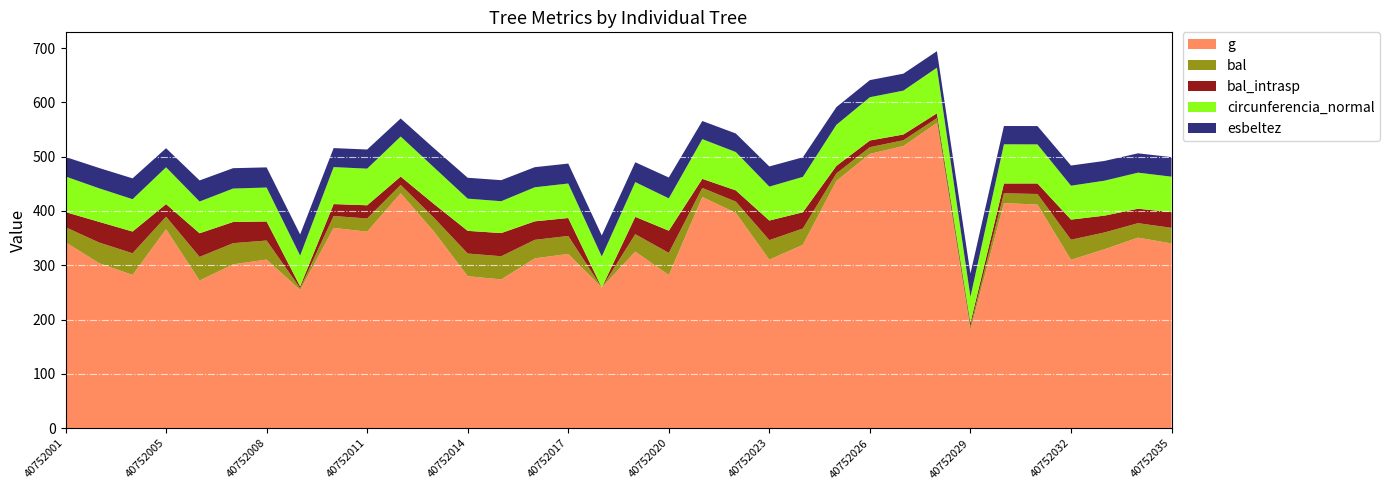

Reading left to right, list all the values displayed in this chart.

g: 342.4	303.9	282.2	366.3	271.9	301.7	310.5	254.6	368.7	361.8	432.6	361.5	279.8	273.9	312.7	320.9	259.1	325.1	281.9	425.6	396.4	310.2	337.8	455.1	505.1	519.5	562.0	181.1	414.4	411.8	310.0	329.4	350.9	340.1
bal: 27.7	38.0	40.0	23.1	43.5	39.0	35.1	3.3	22.0	24.3	15.3	25.5	41.8	42.6	34.1	33.1	0.0	32.0	40.9	16.7	20.7	36.1	29.9	13.9	12.3	10.6	8.8	6.5	18.1	19.4	37.0	31.0	26.6	28.8
bal_intrasp: 27.7	38.0	40.0	23.1	43.5	39.0	35.1	3.3	22.0	24.3	15.3	25.5	41.8	42.6	34.1	33.1	0.0	32.0	40.9	16.7	20.7	36.1	29.9	13.9	12.3	10.6	8.8	6.5	18.1	19.4	37.0	31.0	26.6	28.8
circunferencia_normal: 65.6	61.8	59.5	67.8	58.5	61.6	62.5	56.6	68.1	67.4	73.7	67.4	59.3	58.7	62.7	63.5	57.1	63.9	59.5	73.1	70.6	62.4	65.2	75.6	79.7	80.8	84.0	47.7	72.2	71.9	62.4	64.3	66.4	65.4
esbeltez: 35.9	37.4	38.3	35.1	38.8	37.5	37.1	39.0	35.0	35.2	33.2	35.2	38.5	38.7	37.0	36.7	38.7	36.5	38.4	33.4	34.2	37.1	36.1	32.6	31.5	31.2	30.4	42.9	33.7	33.7	37.1	36.4	35.6	36.0